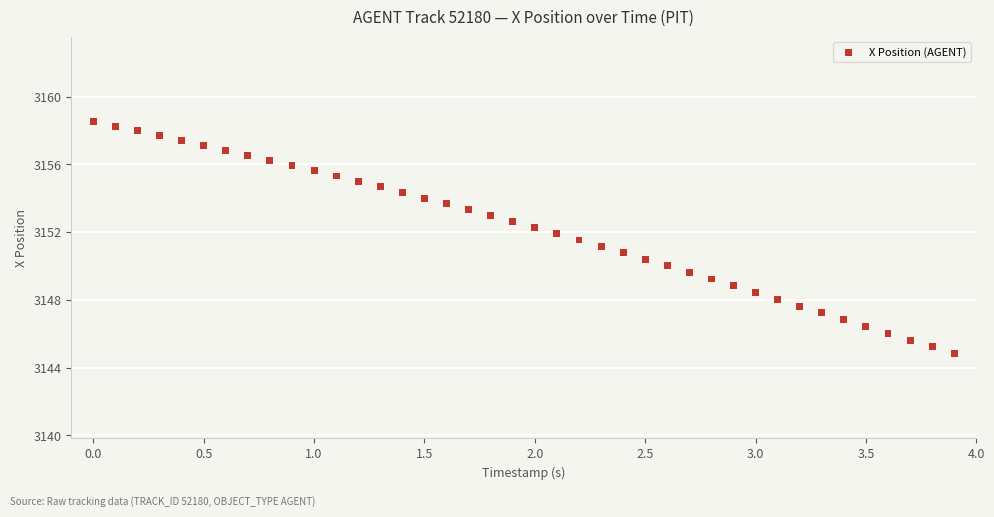

What is the range of X values (max minus min)?

3.9